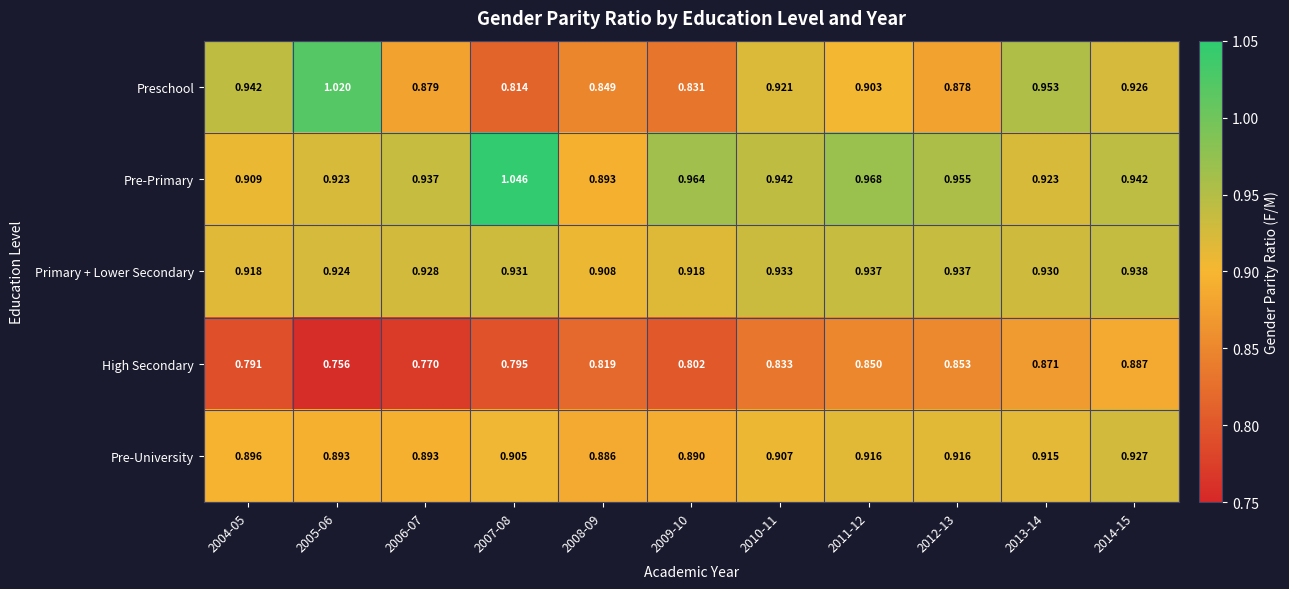

Which series changed the most between 2005-06 and 2010-11?

Preschool